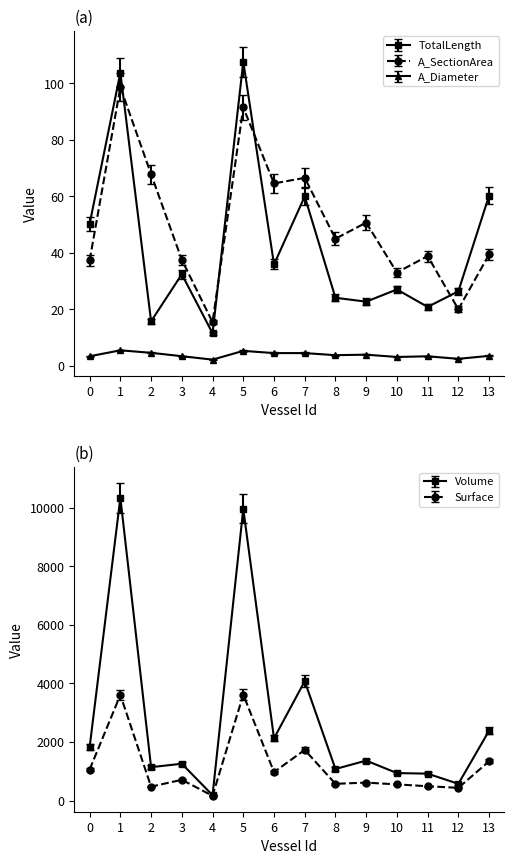

How many data points in Surface are above 709?

7